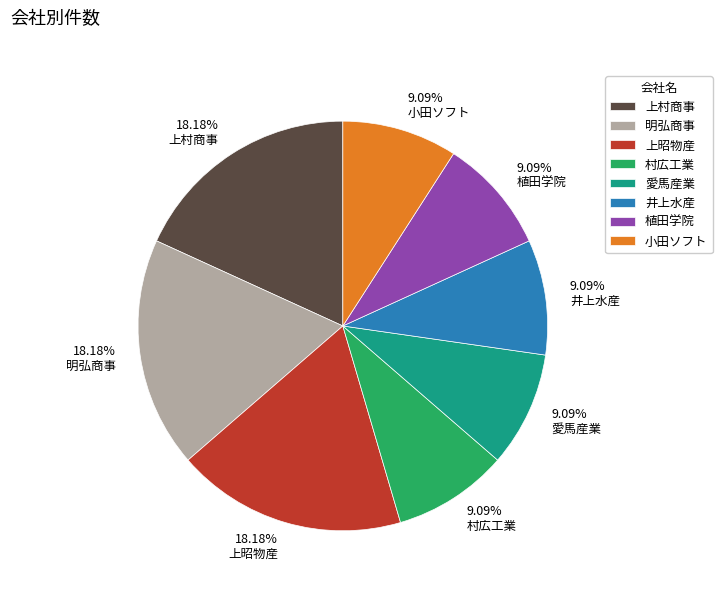

Does 井上水産 represent more than half of the total?

No